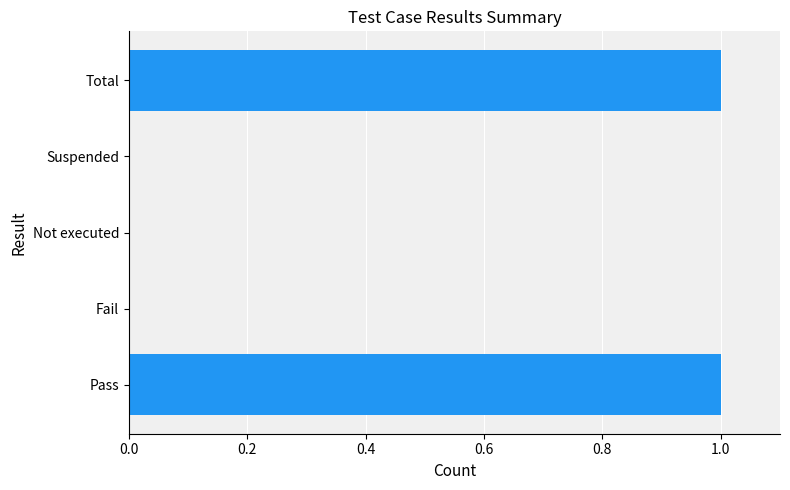

Are the bars horizontal?

Yes